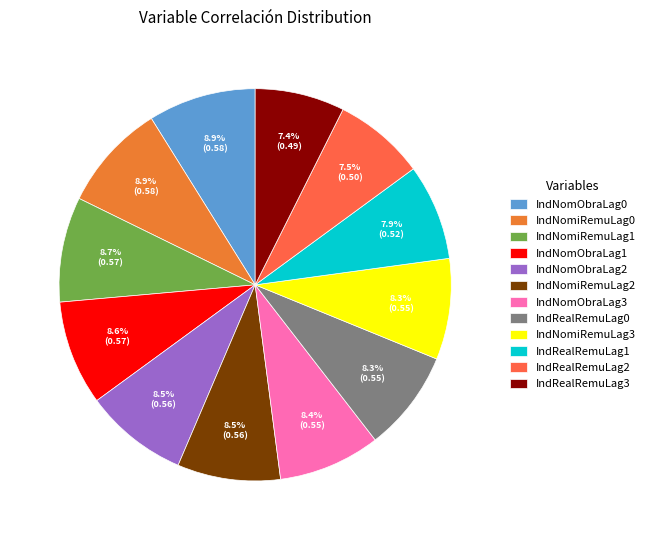

How many slices are in this pie chart?

12